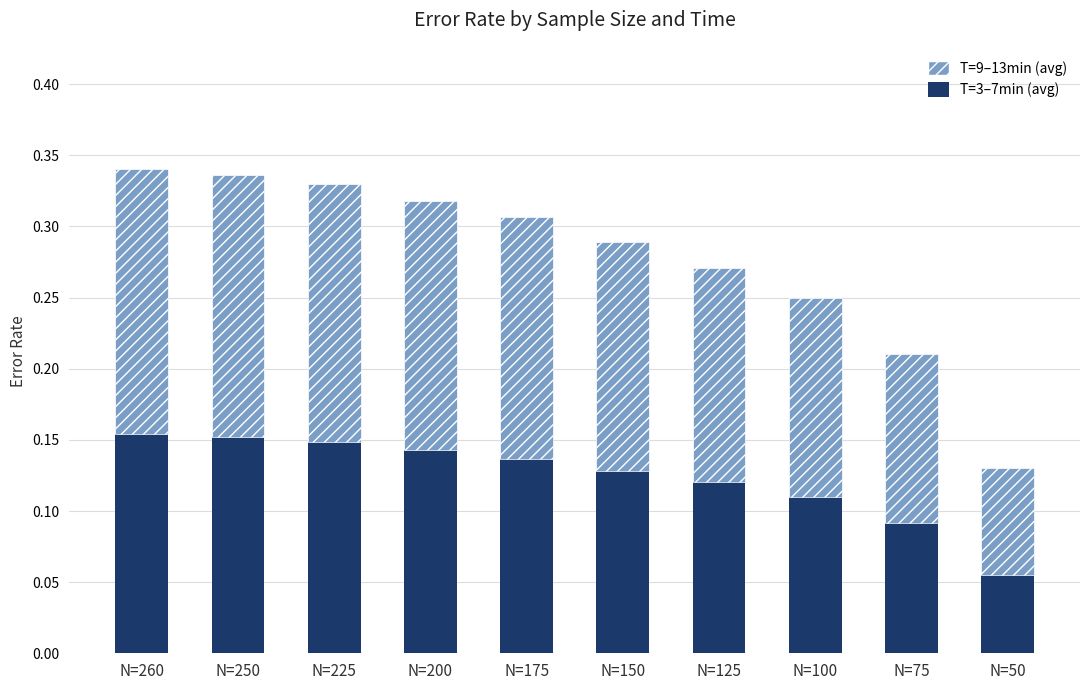

How many bars are there in total?

10